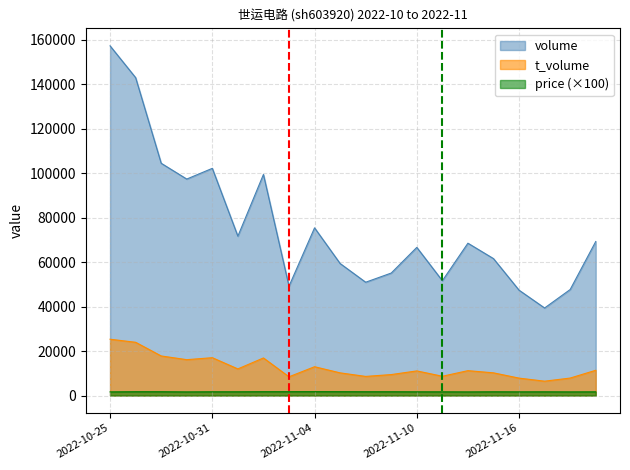

At which category does t_volume reach its first local valley?

2022-10-28